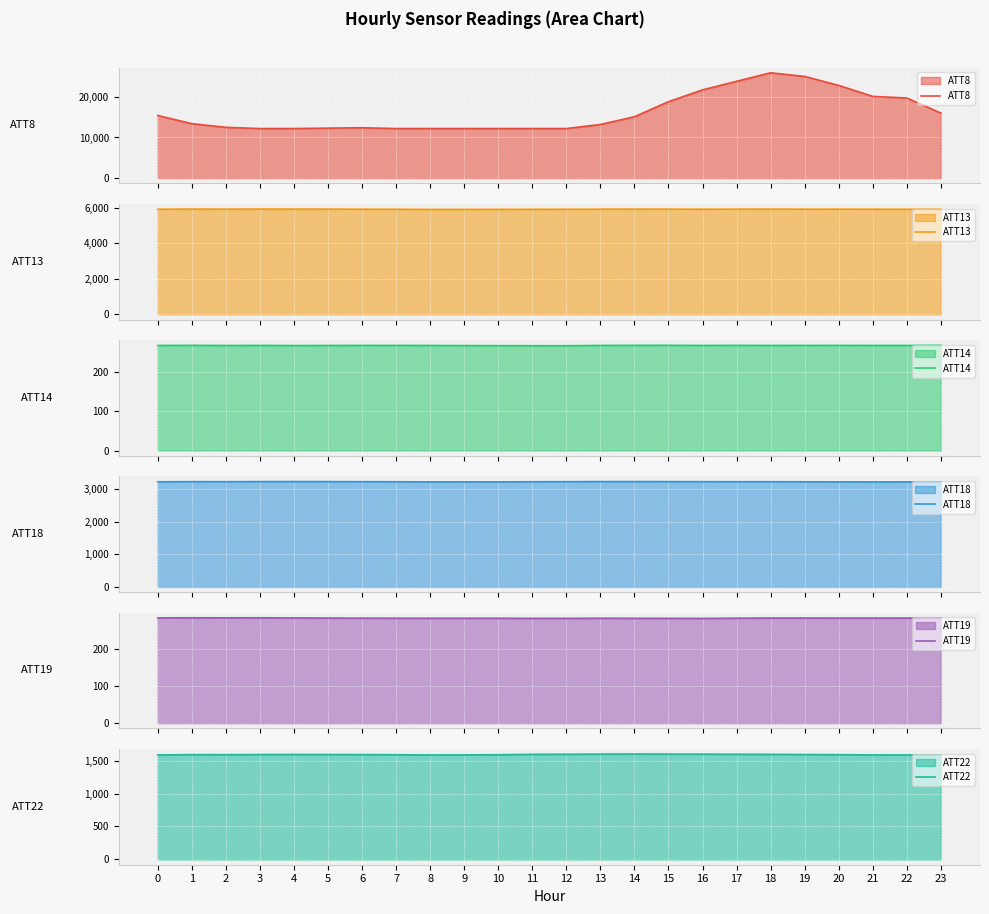

Which category has the highest value across all series?

18